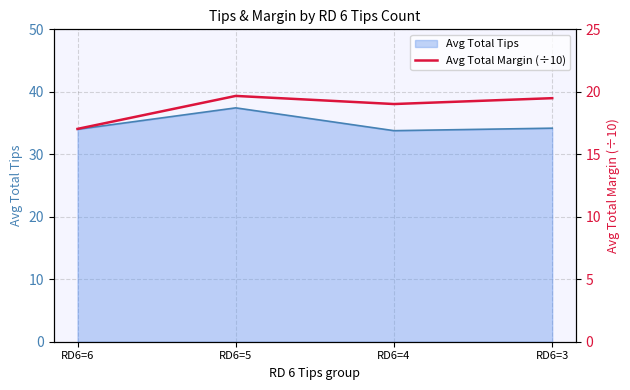

The chart shows a value of 23.8 at RD6=6. True or false?

False